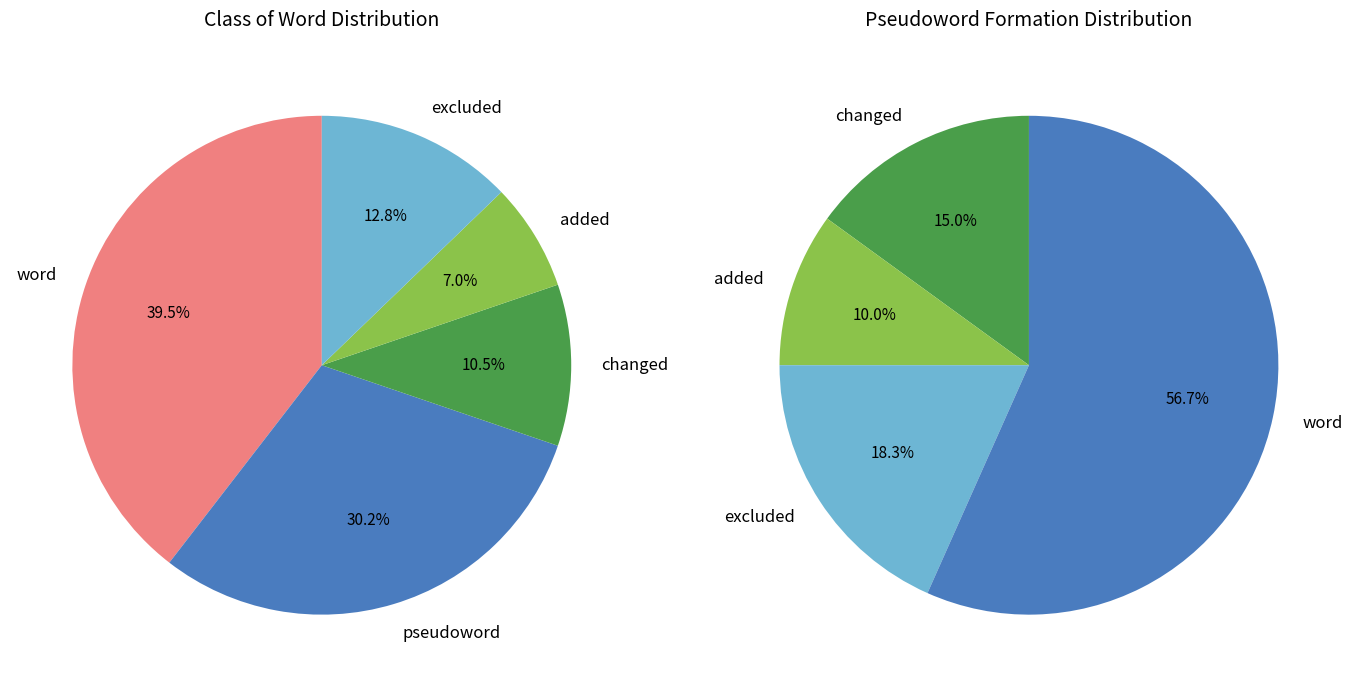

Is the sum of changed and word greater than half?

Yes